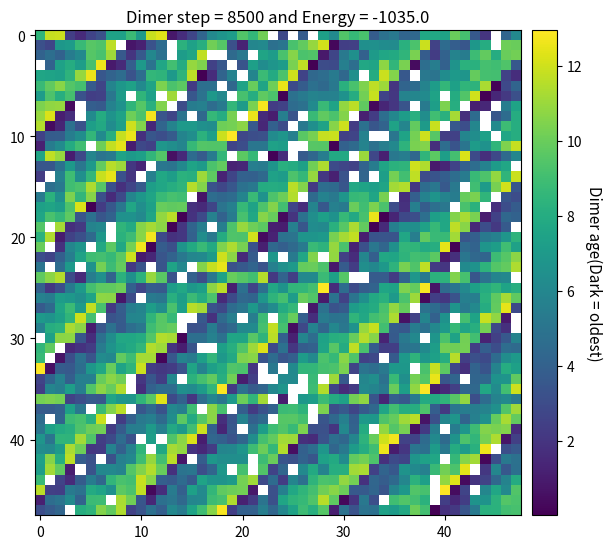

At which label is 11 closest to 6?

5